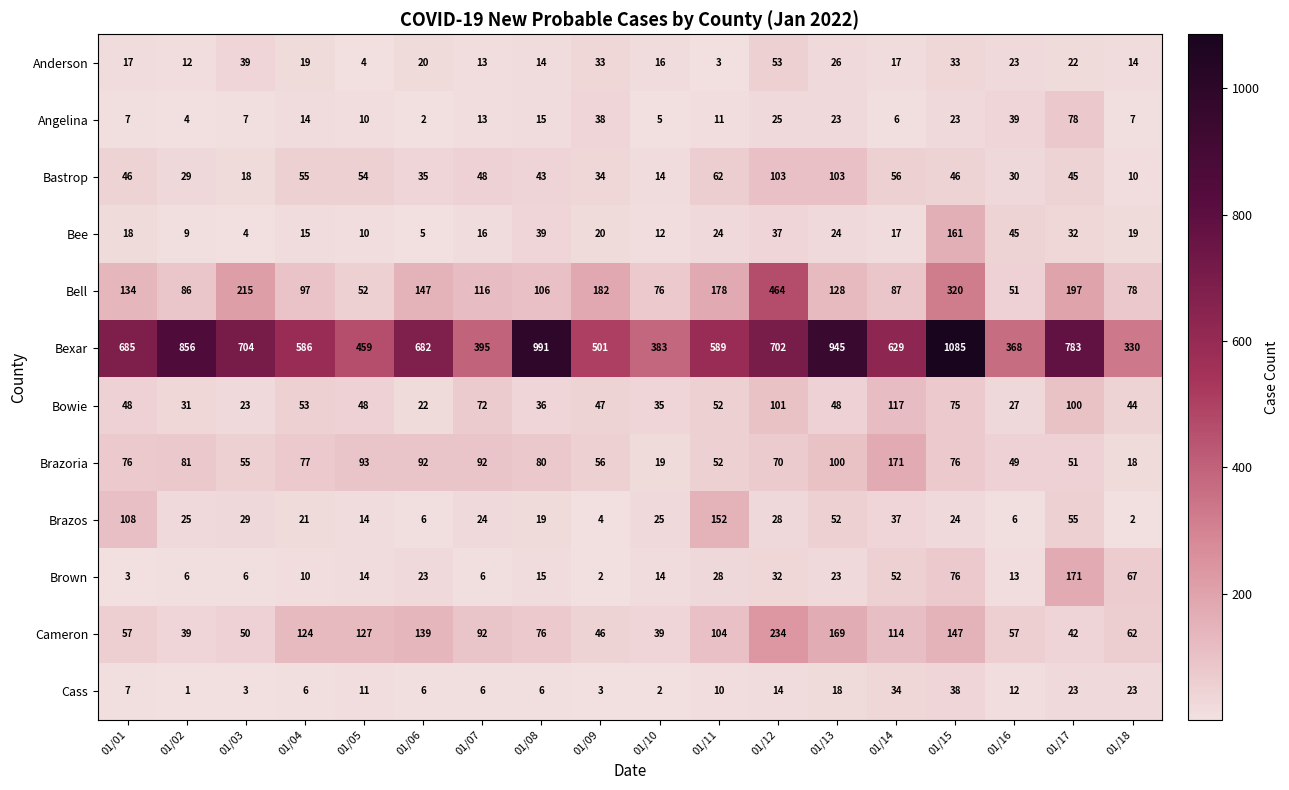

At which label does Cass reach its minimum?

01/02